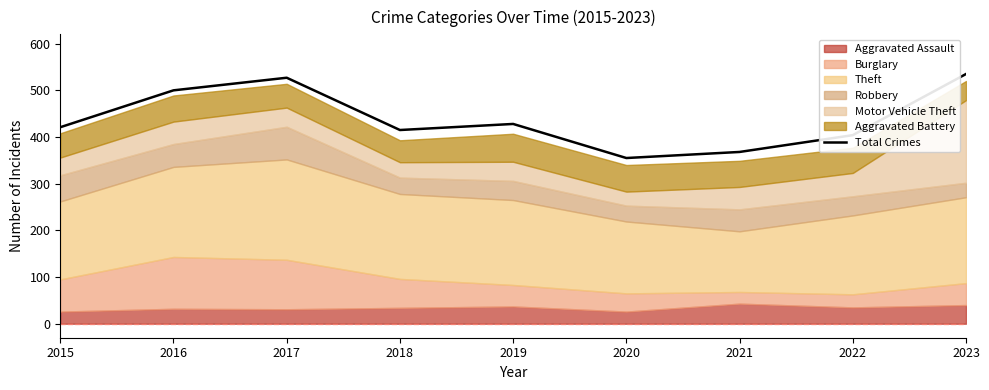

The value at 2016 is 289. True or false?

False